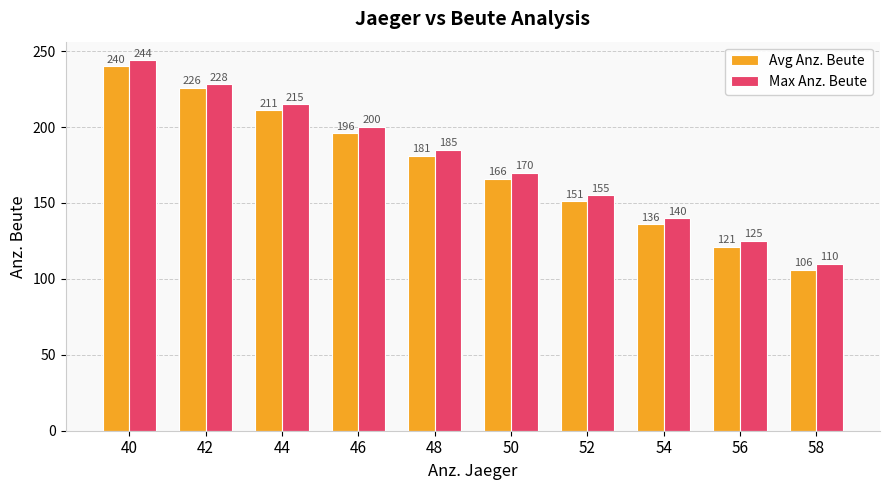

Reading left to right, list all the values displayed in this chart.

Avg Anz. Beute: 40=240	42=226	44=211	46=196	48=181	50=166	52=151	54=136	56=121	58=106
Max Anz. Beute: 40=244	42=228	44=215	46=200	48=185	50=170	52=155	54=140	56=125	58=110